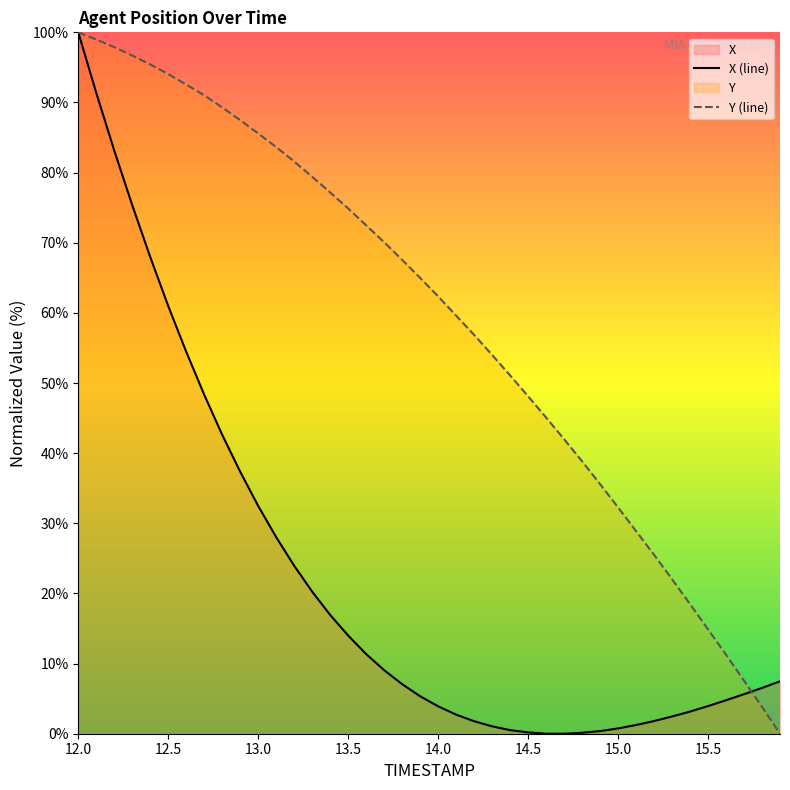

The Y series shows 9.1 at 15.5. True or false?

False